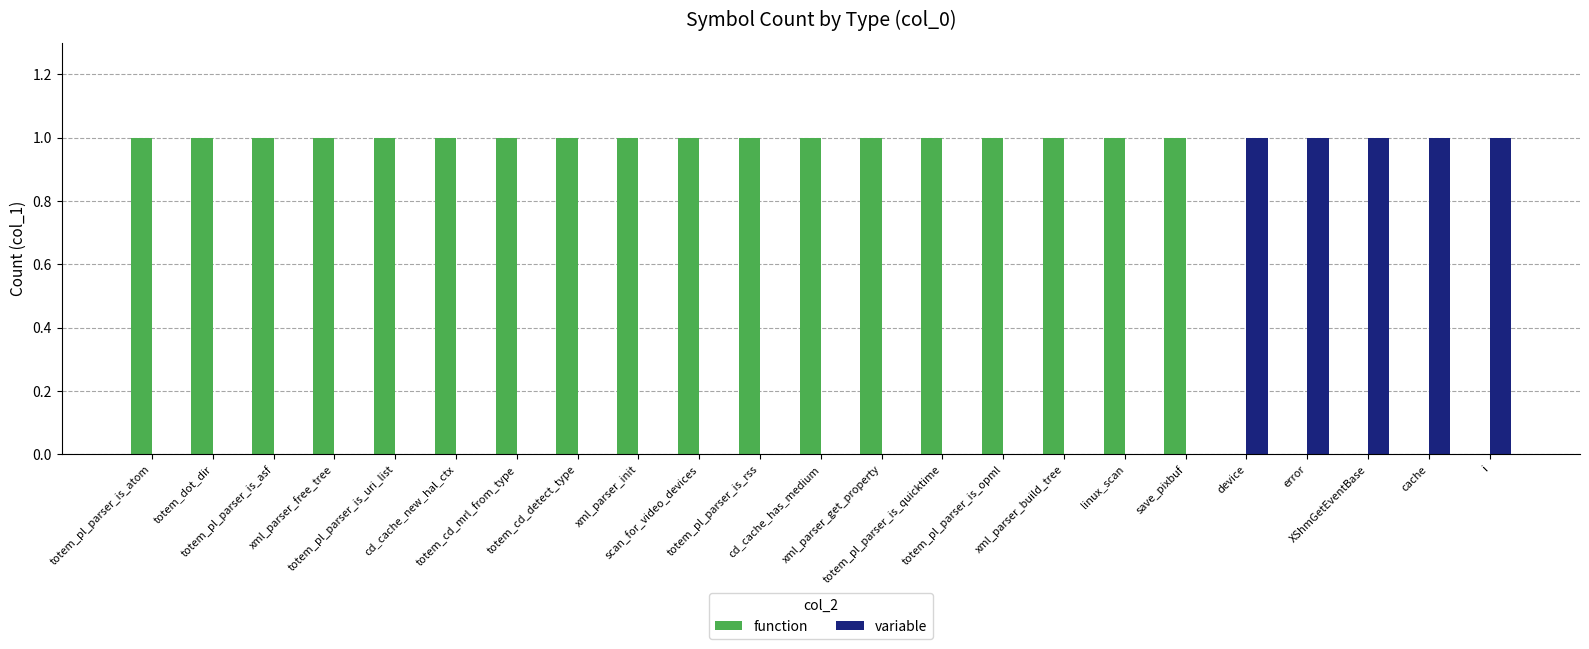

At totem_pl_parser_is_rss, list the series in order from smallest to largest.

variable, function